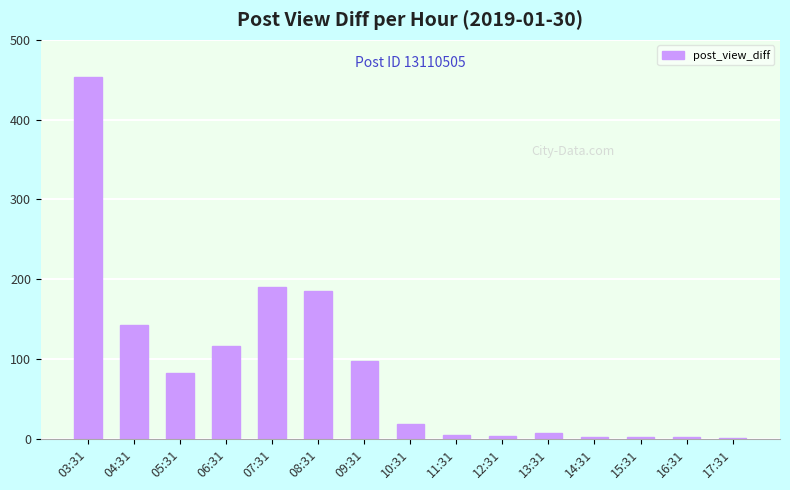

Which has a higher value, 13:31 or 04:31?

04:31